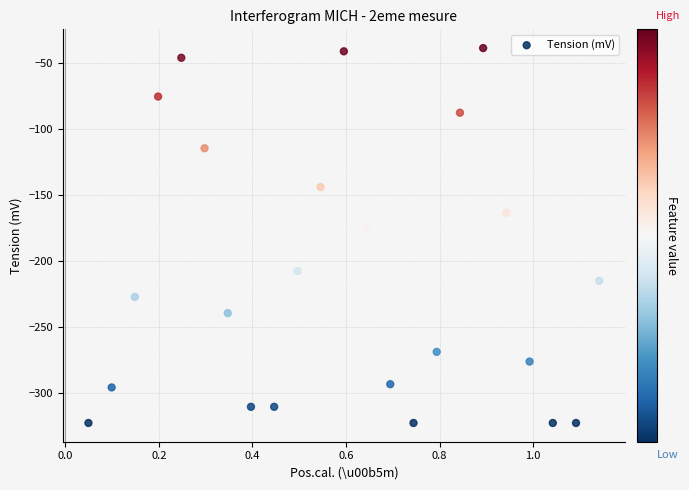

What Y value in the scatter plot is closest to -180?

-175.9